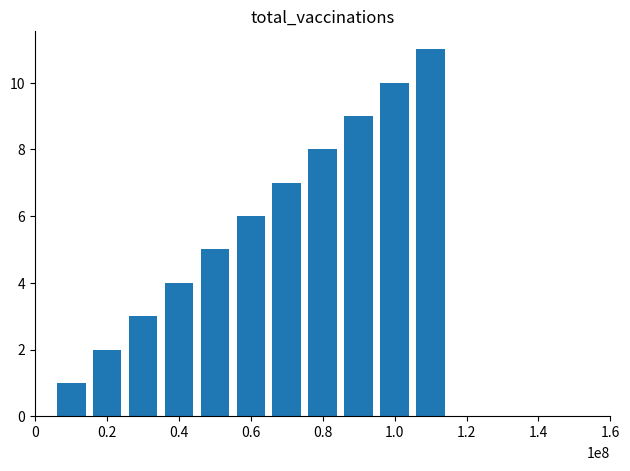

What is the greatest value displayed?

11